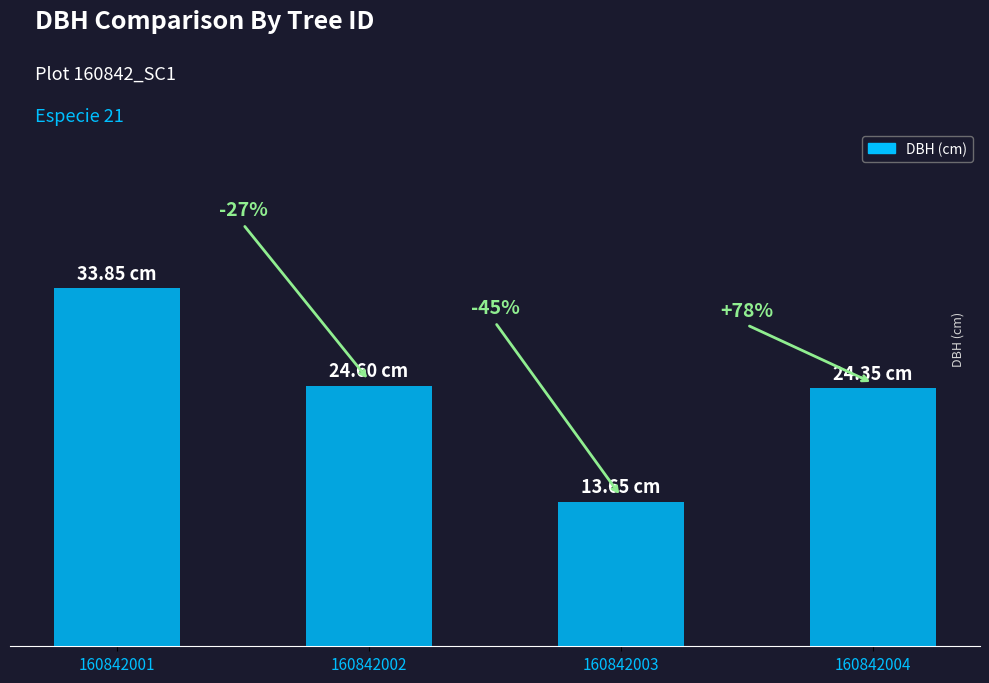

Approximately how many times larger is the value at 160842004 compared to 160842003?

1.8